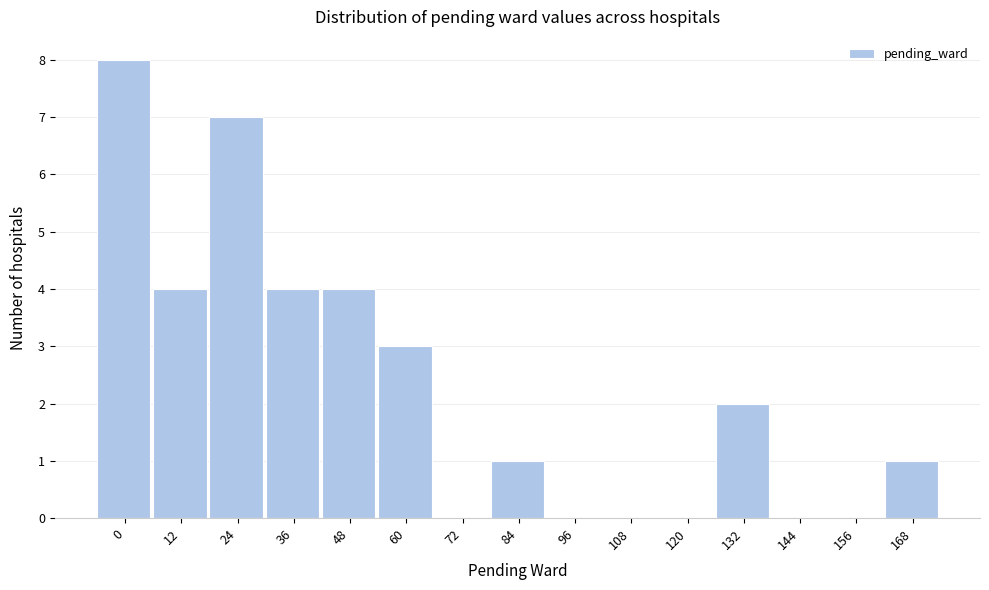

Reading right to left, what are all the values shown in this chart?

168=1	156=0	144=0	132=2	120=0	108=0	96=0	84=1	72=0	60=3	48=4	36=4	24=7	12=4	0=8